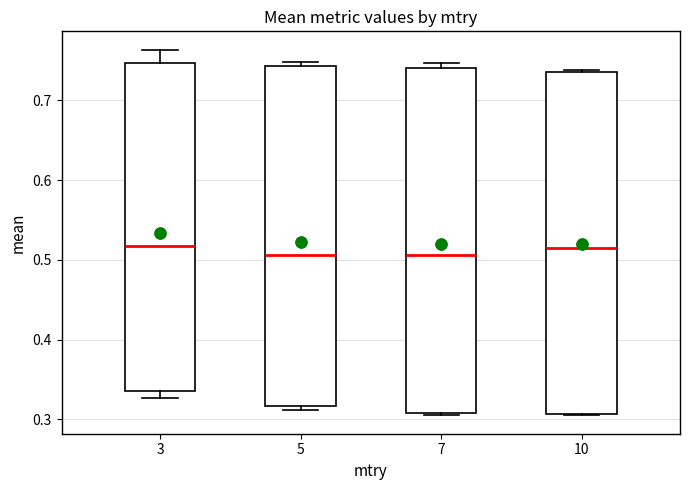

Where does the median line of the box at x = 10 sit on the y-axis? The values are not printed on the chart, so give them approximately, as read against the axis.

0.52